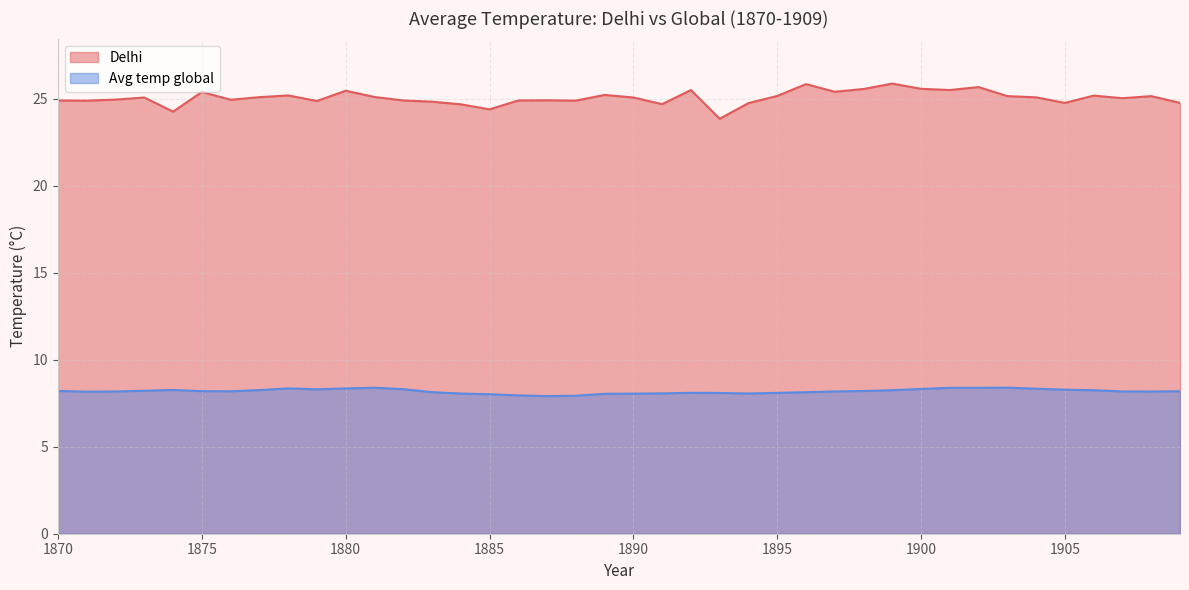

List the labels in order of Delhi value, smallest first.

1893, 1874, 1885, 1884, 1891, 1894, 1905, 1909, 1883, 1879, 1871, 1888, 1870, 1882, 1886, 1887, 1876, 1872, 1907, 1873, 1890, 1904, 1877, 1881, 1903, 1908, 1895, 1906, 1878, 1889, 1875, 1897, 1880, 1892, 1901, 1898, 1900, 1902, 1896, 1899